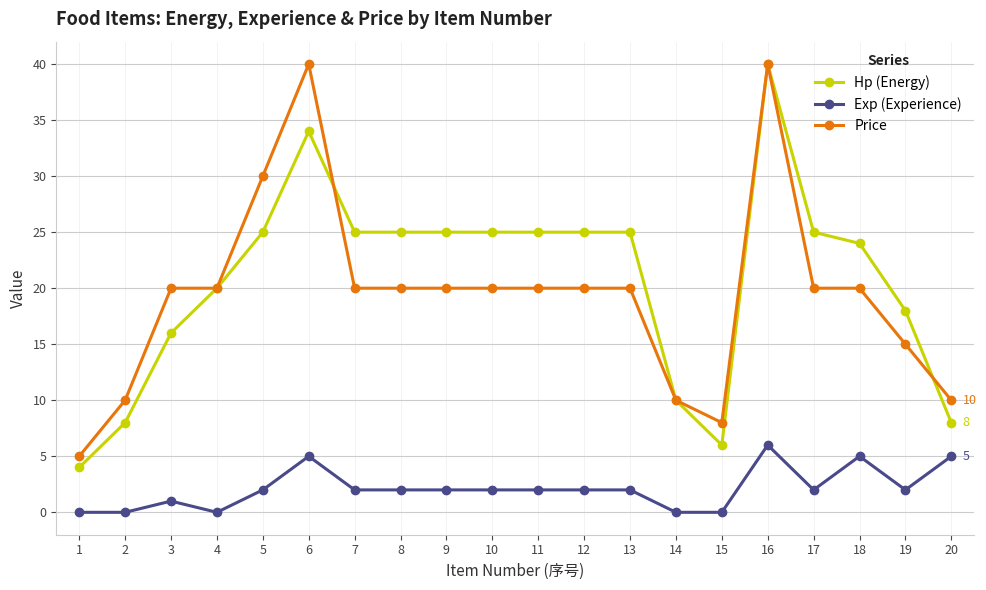

True or false: Hp (Energy) and Price intersect in this chart.

True